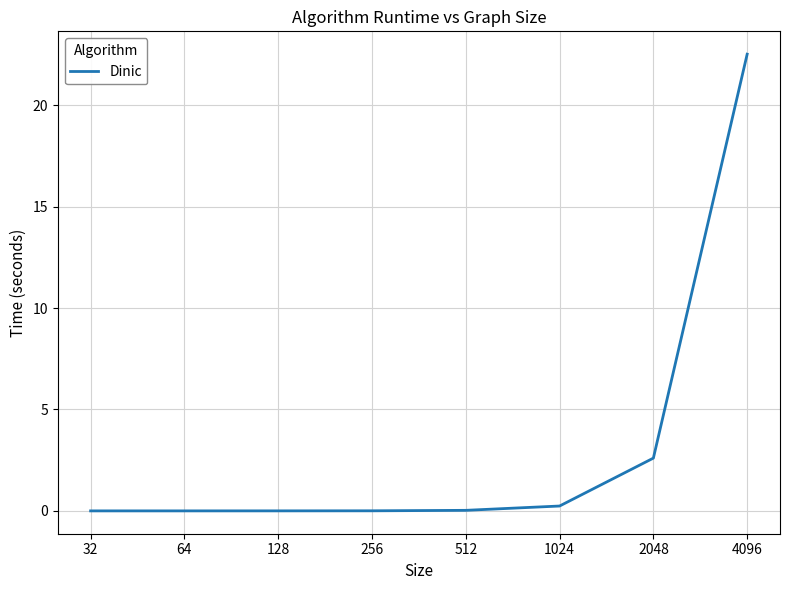

What is the difference between the second highest and second lowest values?

2.6